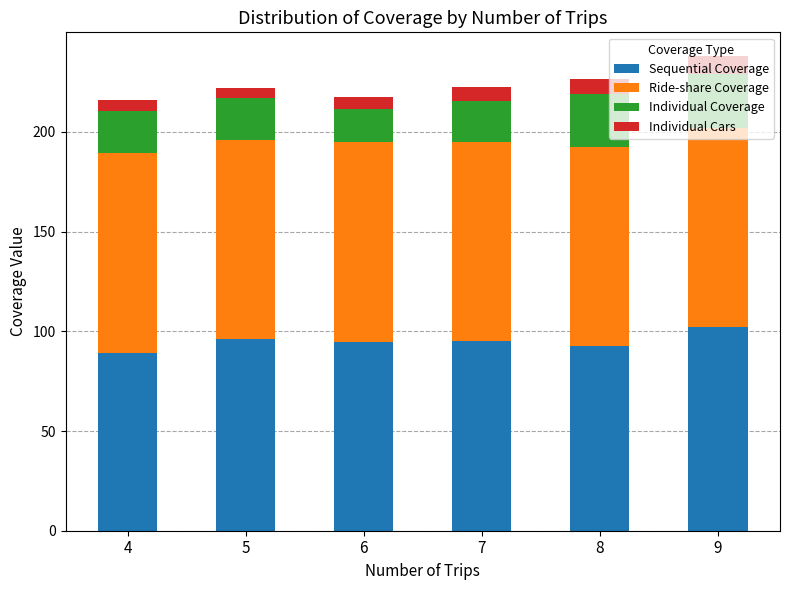

What is the lowest value of the Sequential Coverage series?

89.3